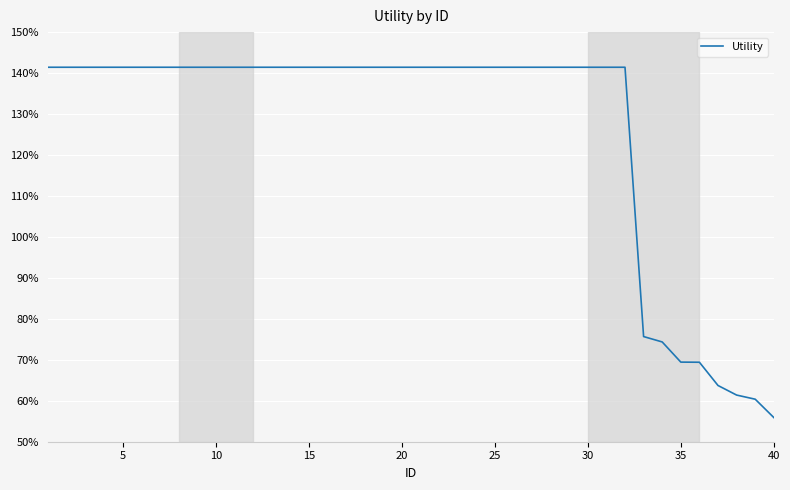

Does the chart display data point markers on the line(s)?

No